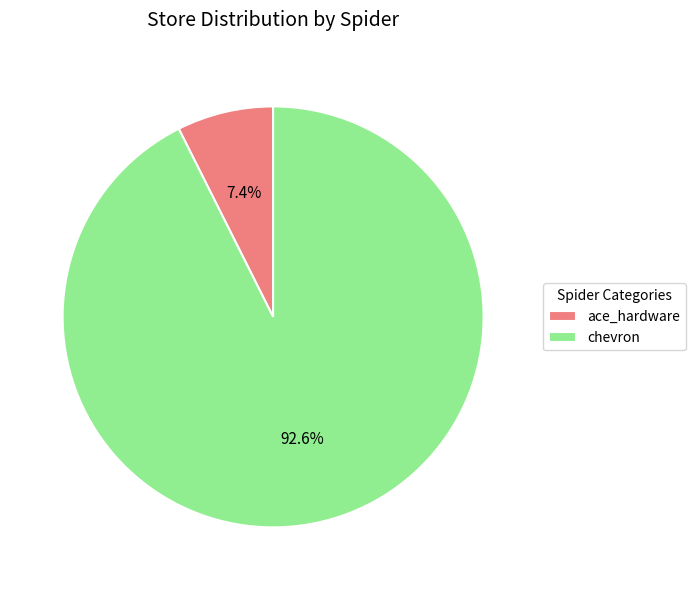

Is chevron the majority of the pie?

Yes